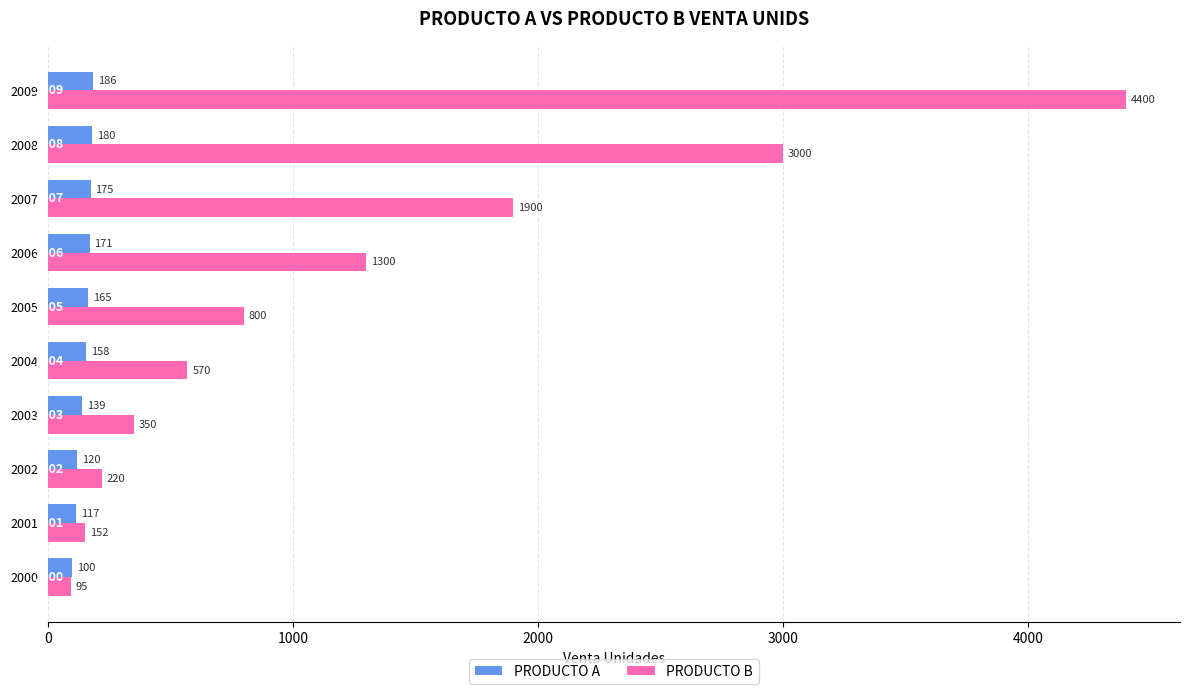

What is the highest value of the PRODUCTO B series?

4400